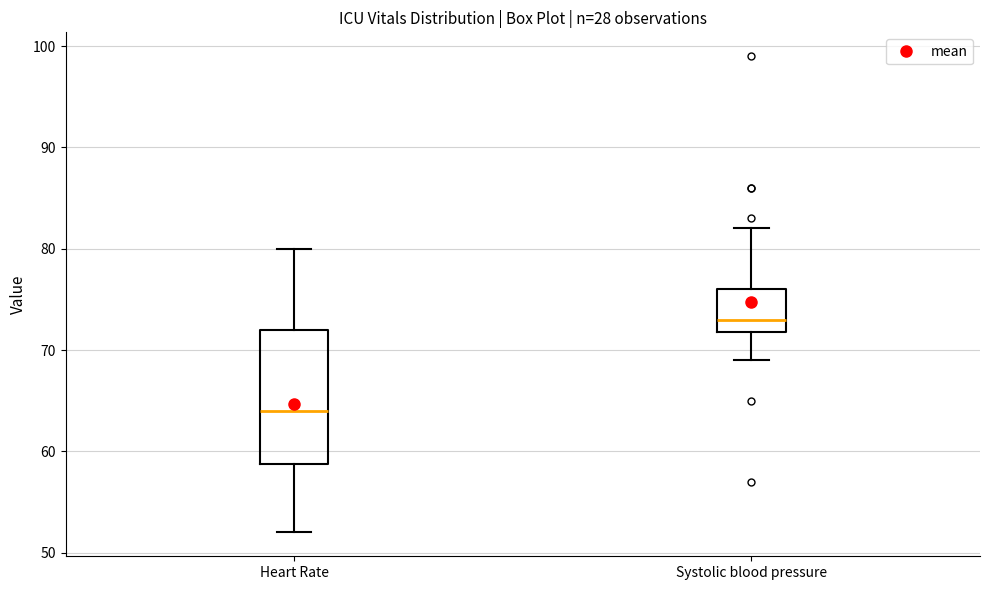

Reading left to right, transcribe this box plot: for each box, give where its median line is, the range the box spans, and where its two whiskers end, as read against the y-axis. The values are not printed on the chart, so give them approximately, as read against the axis.

Heart Rate: median 64, box 59 to 72, whiskers 52 to 80
Systolic blood pressure: median 73, box 72 to 76, whiskers 69 to 82